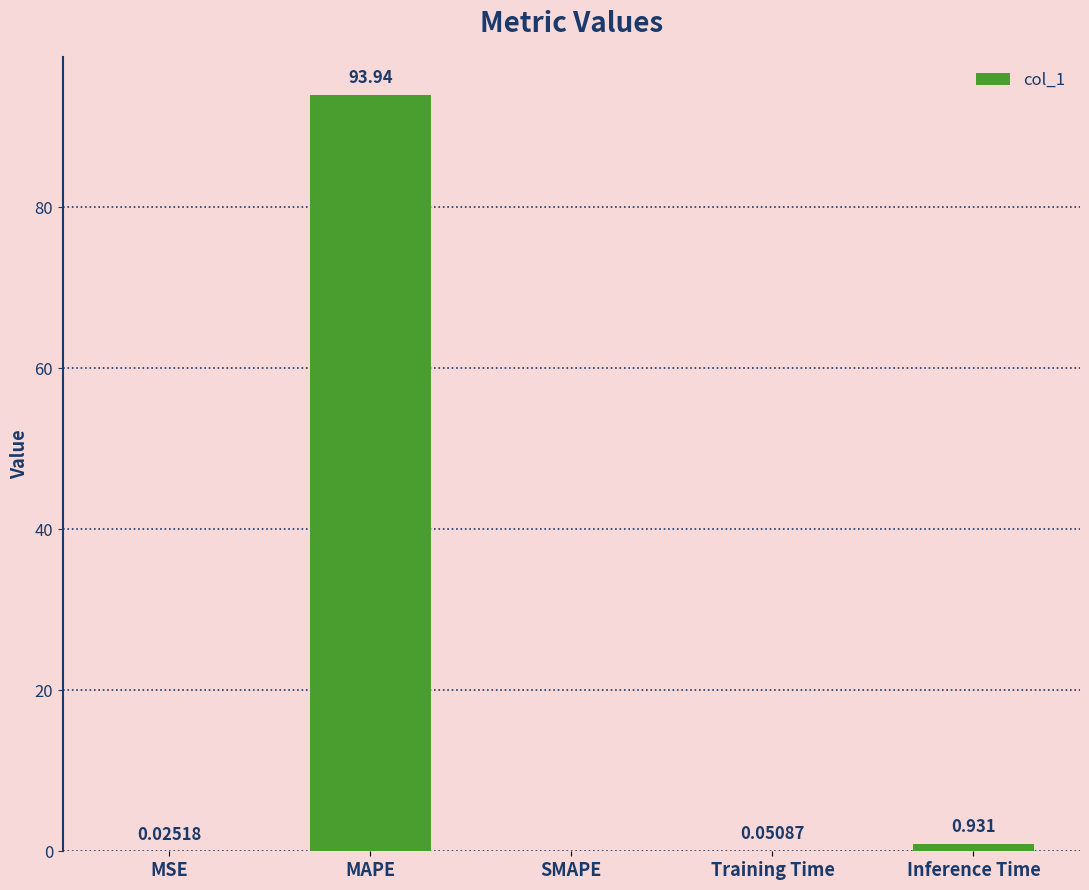

Which has a higher value, Training Time or MAPE?

MAPE